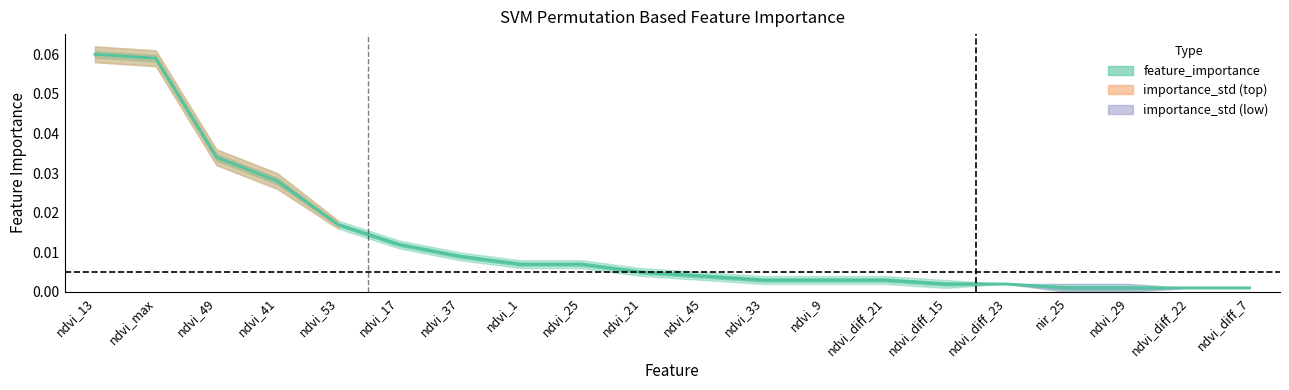

Does the chart have visible grid lines?

No